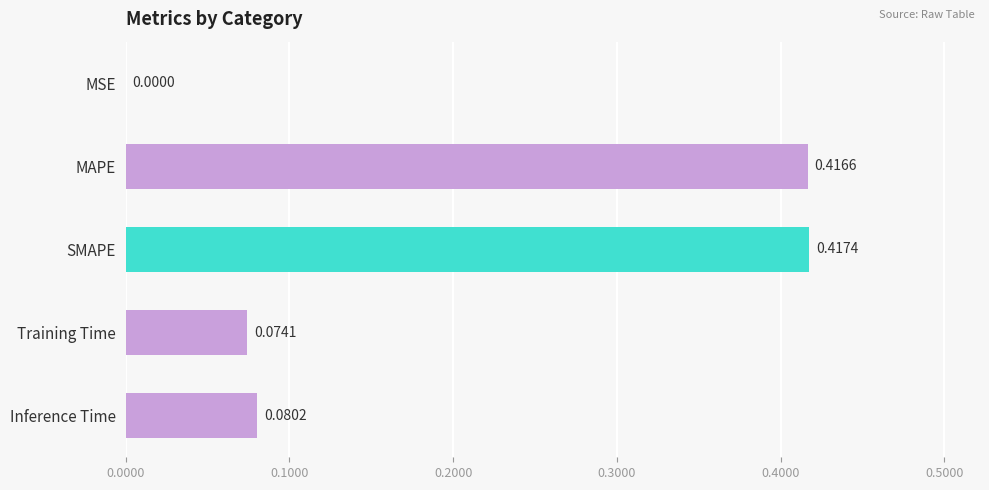

What is the sum of all values?

1.0